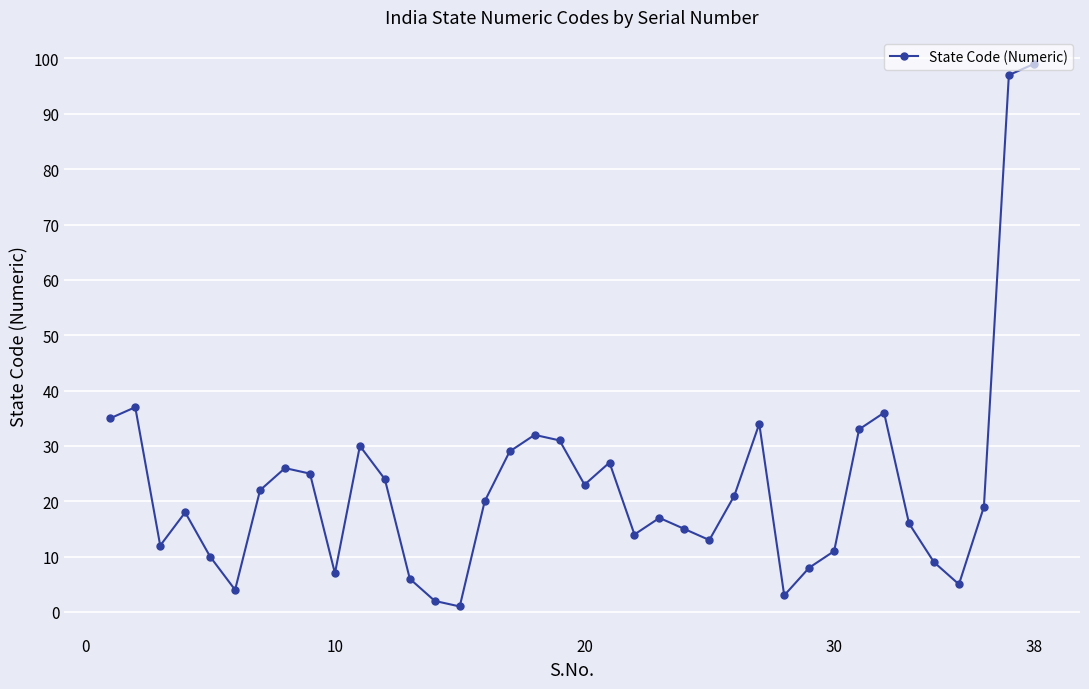

What is the greatest value displayed?

99